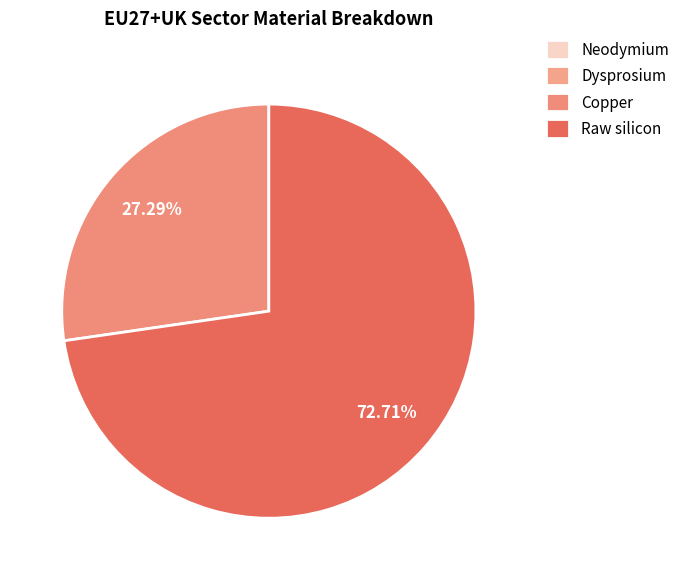

How many slices are in this pie chart?

4